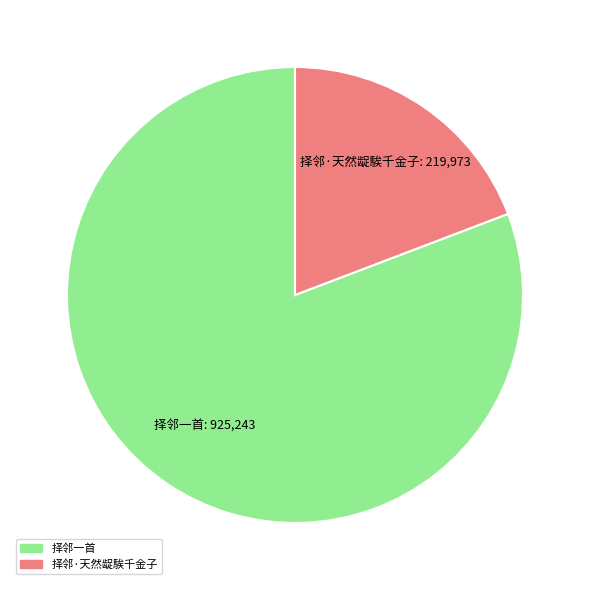

Is there a majority slice in this chart?

Yes